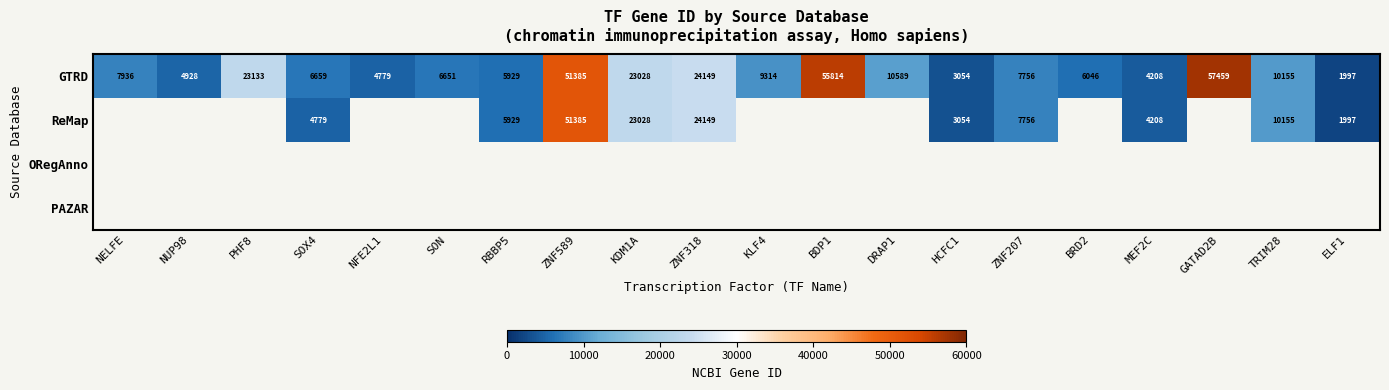

At which category does the chart reach its minimum across all series?

ELF1